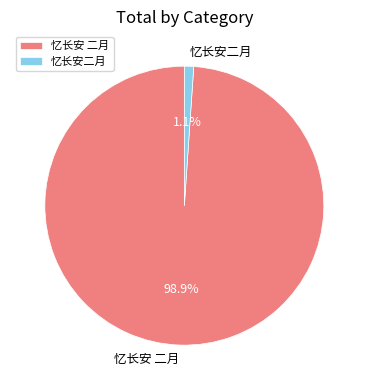

To the nearest percent, what percentage of the pie is 忆长安 二月?

99%